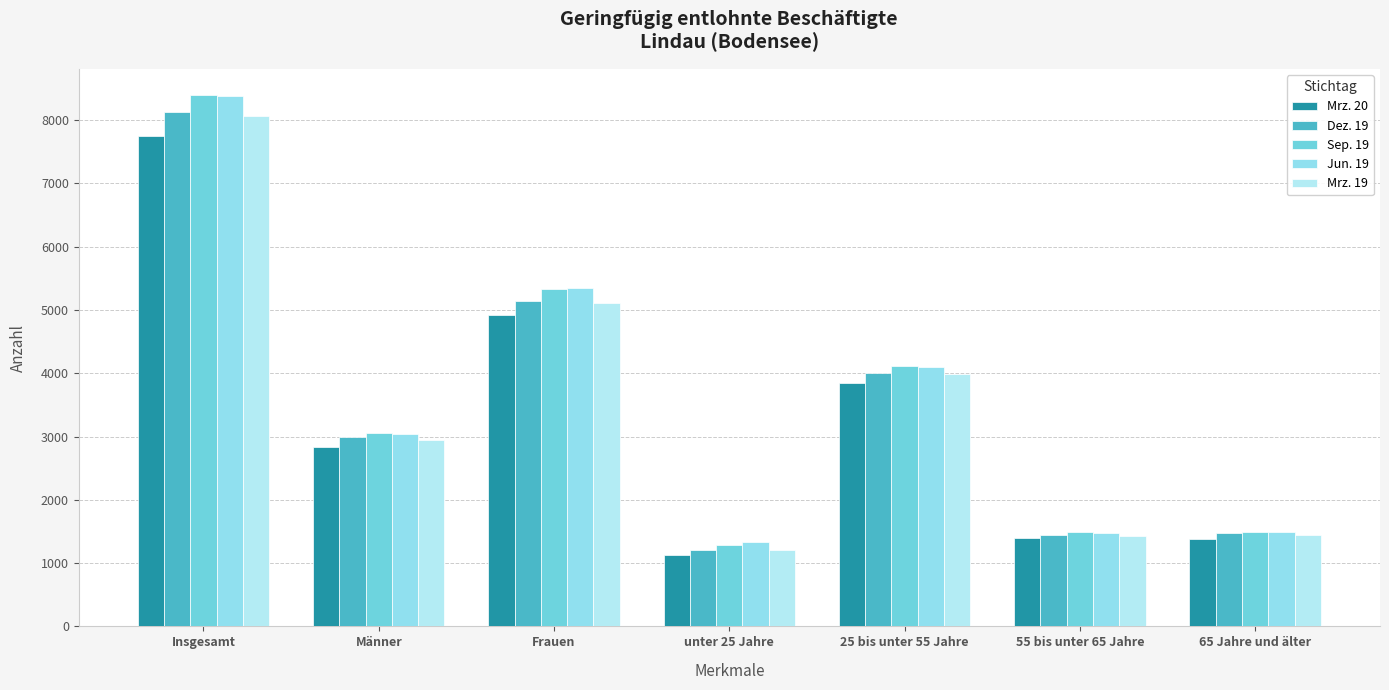

List the series in order of their peak value, lowest first.

Mrz. 20, Mrz. 19, Dez. 19, Jun. 19, Sep. 19